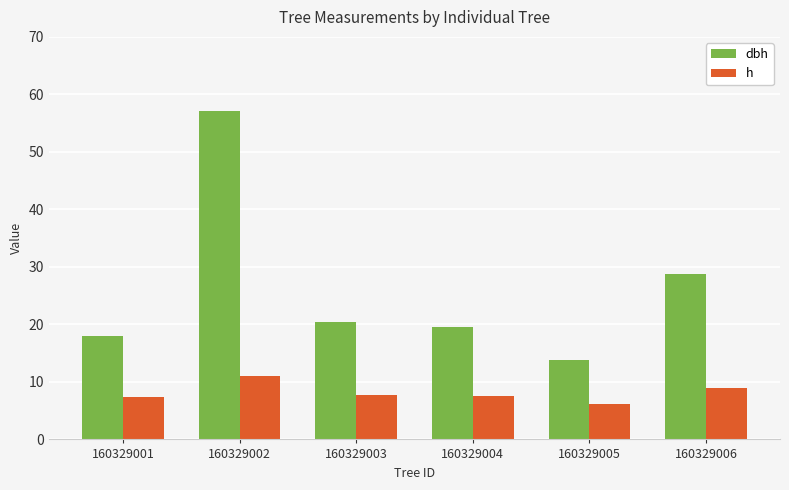

What is the value of the dbh bar at the 1st from the left?

18.0